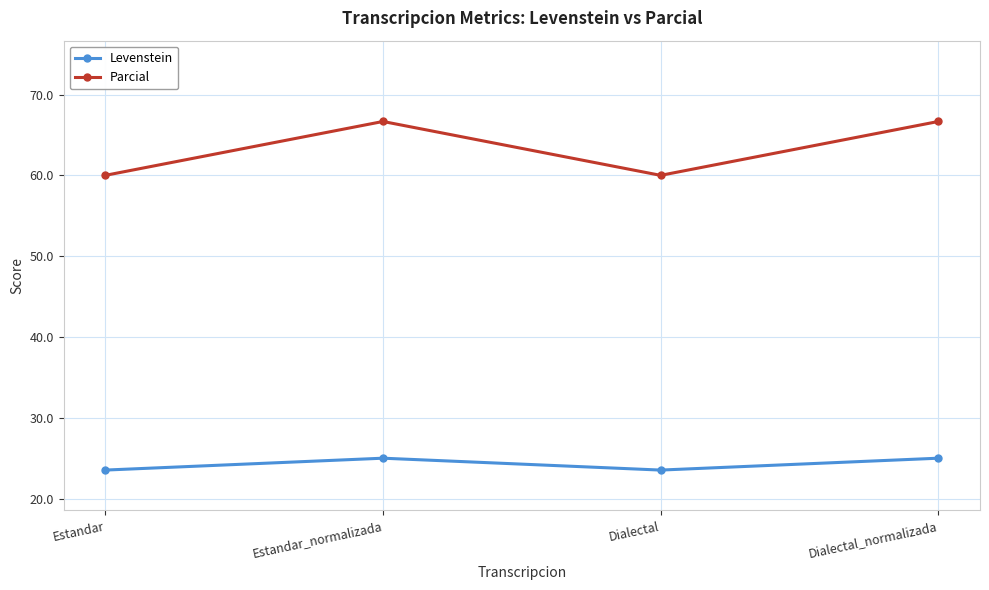

At which category does Levenstein reach its first local valley?

Dialectal